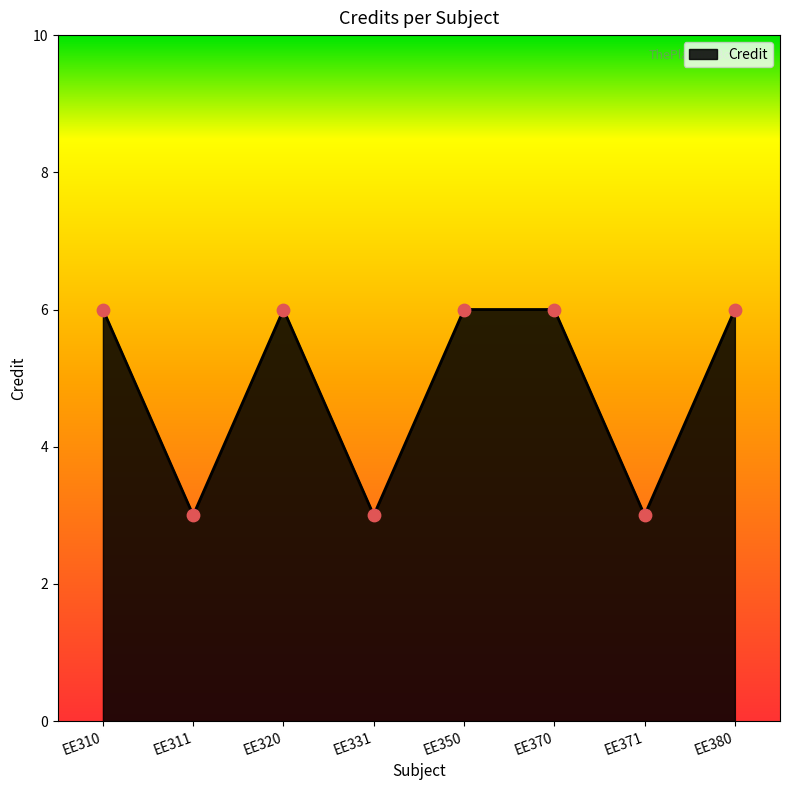

Which has a higher value, EE371 or EE310?

EE310